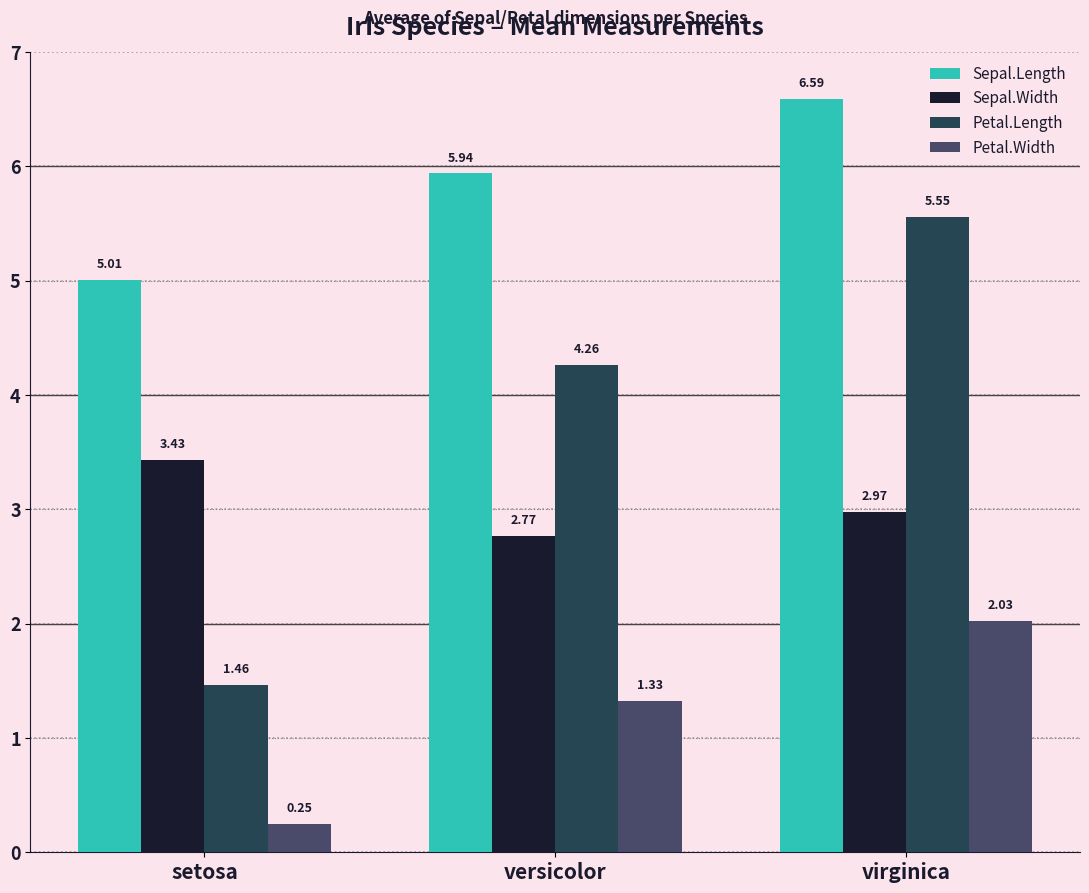

What are all the series names shown in the legend?

Sepal.Length, Sepal.Width, Petal.Length, Petal.Width